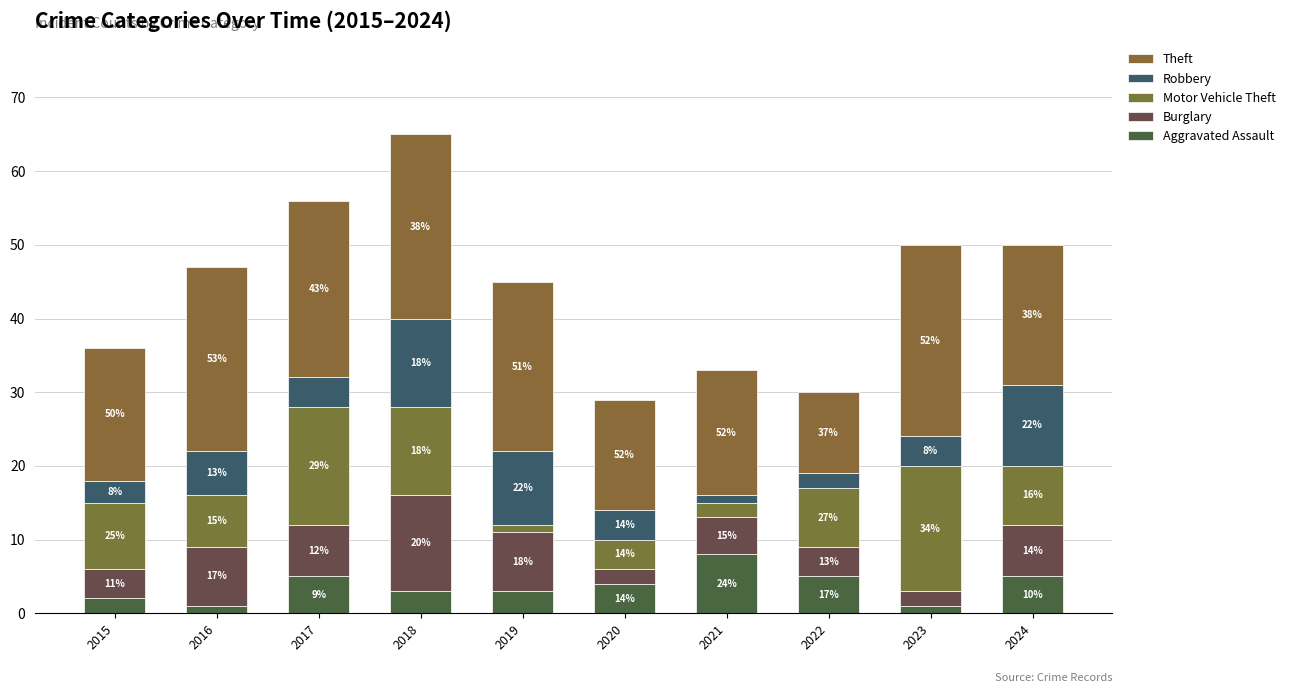

What is the total value across all series at 2017?

56